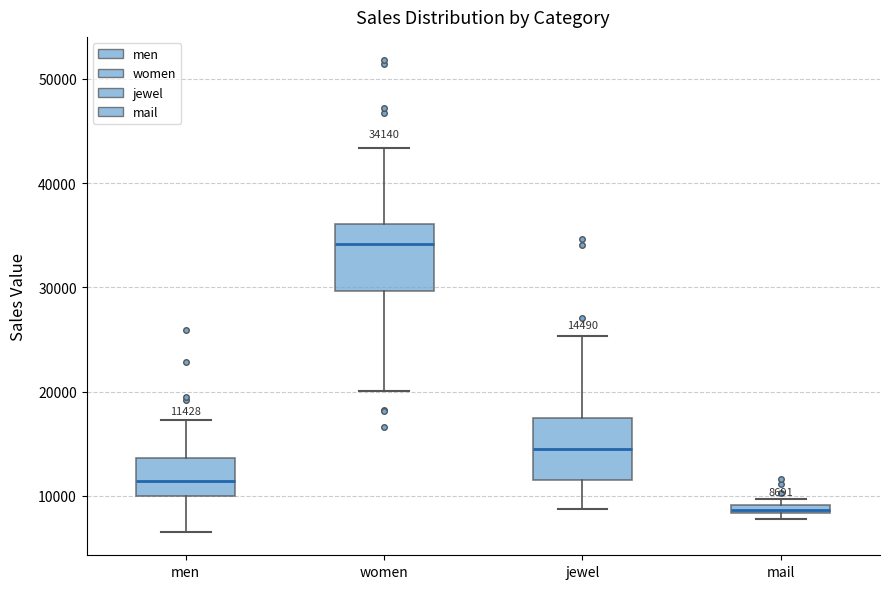

Which box has the highest median line?

women